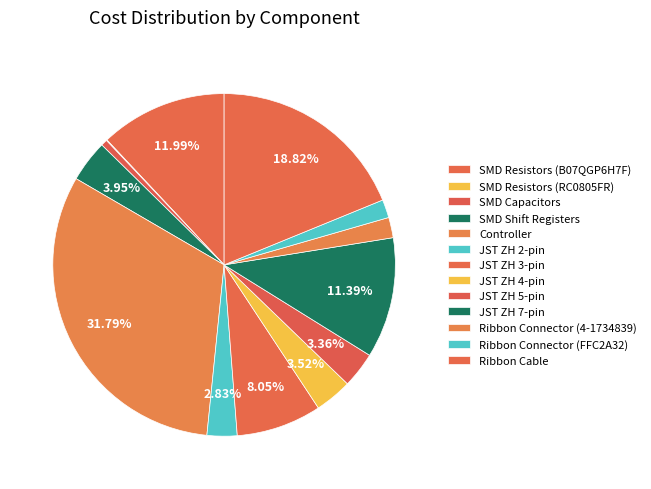

Is there a majority slice in this chart?

No